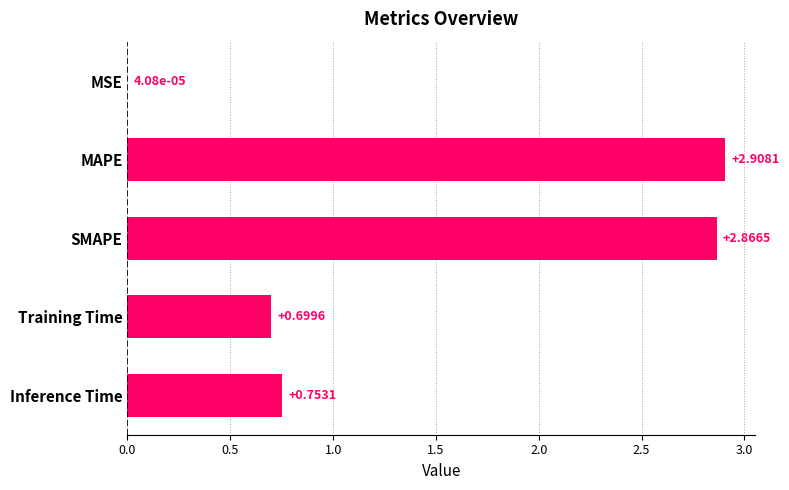

What is the sum of the values at SMAPE and Training Time?

3.6